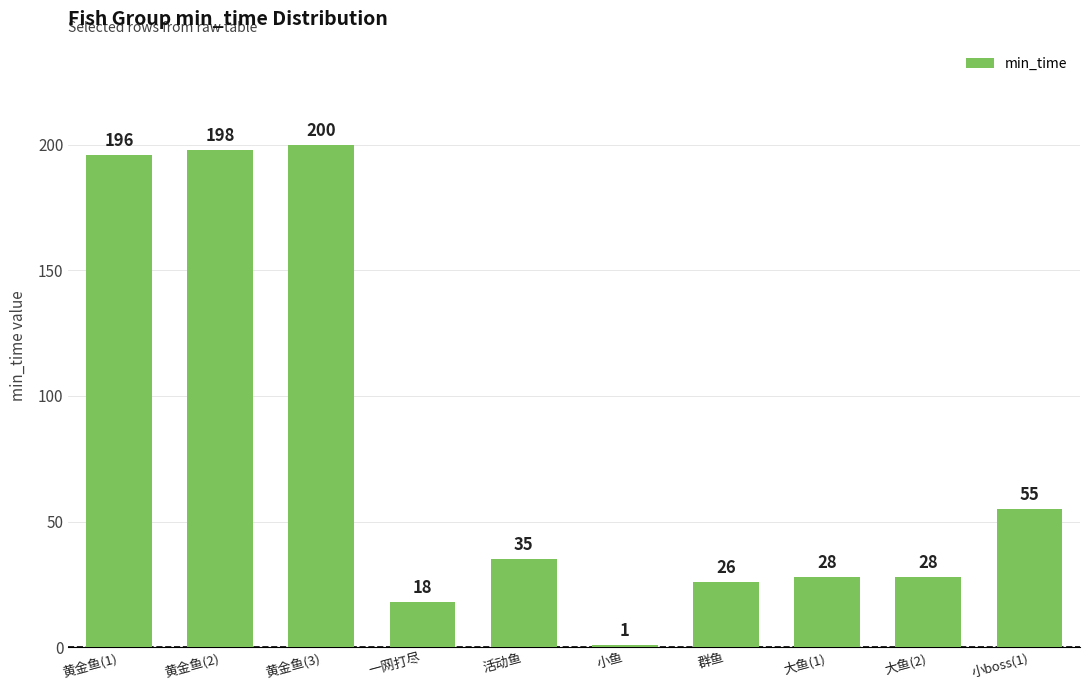

How many bars are there in total?

10